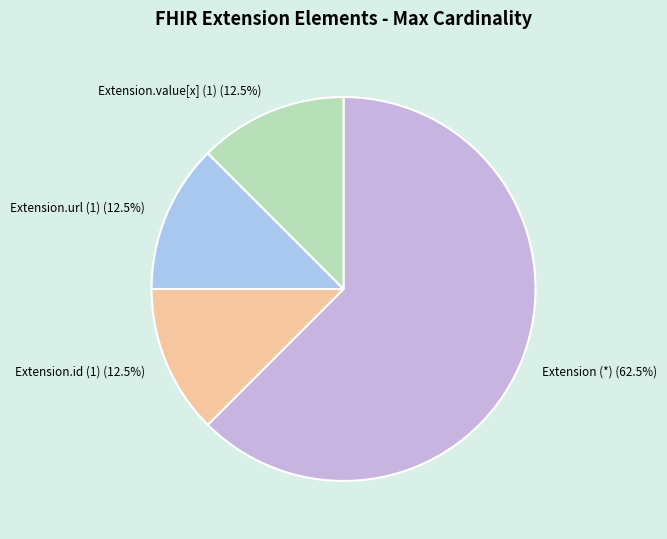

Which category has the biggest portion of the pie?

Extension (*)